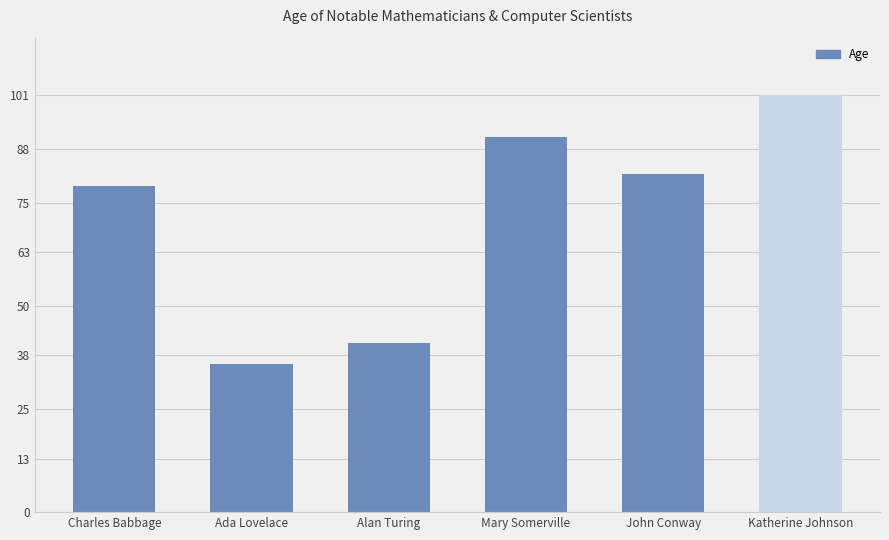

What is the ratio of the value at Ada Lovelace to the value at John Conway?

0.4